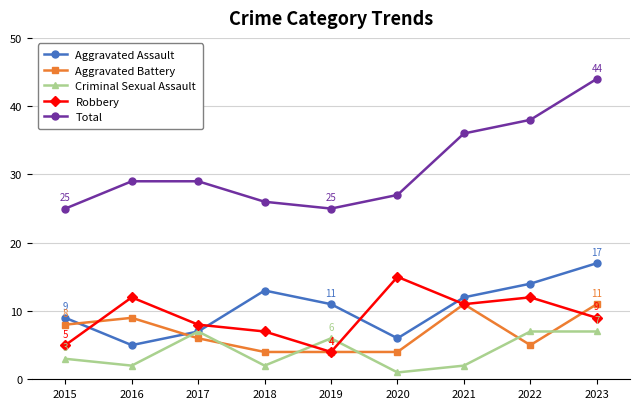

What is the difference between the maximum and minimum values in the Aggravated Battery series?

7